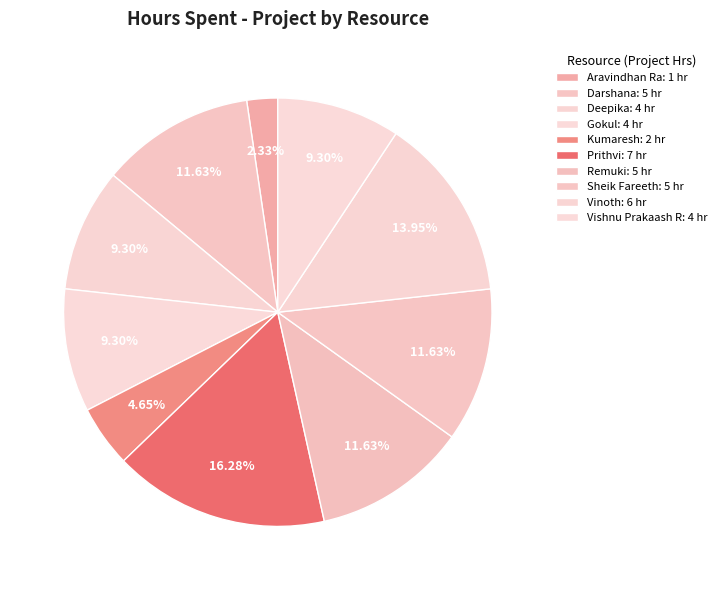

Is the sum of Aravindhan Ra and Vishnu Prakaash R greater than half?

No